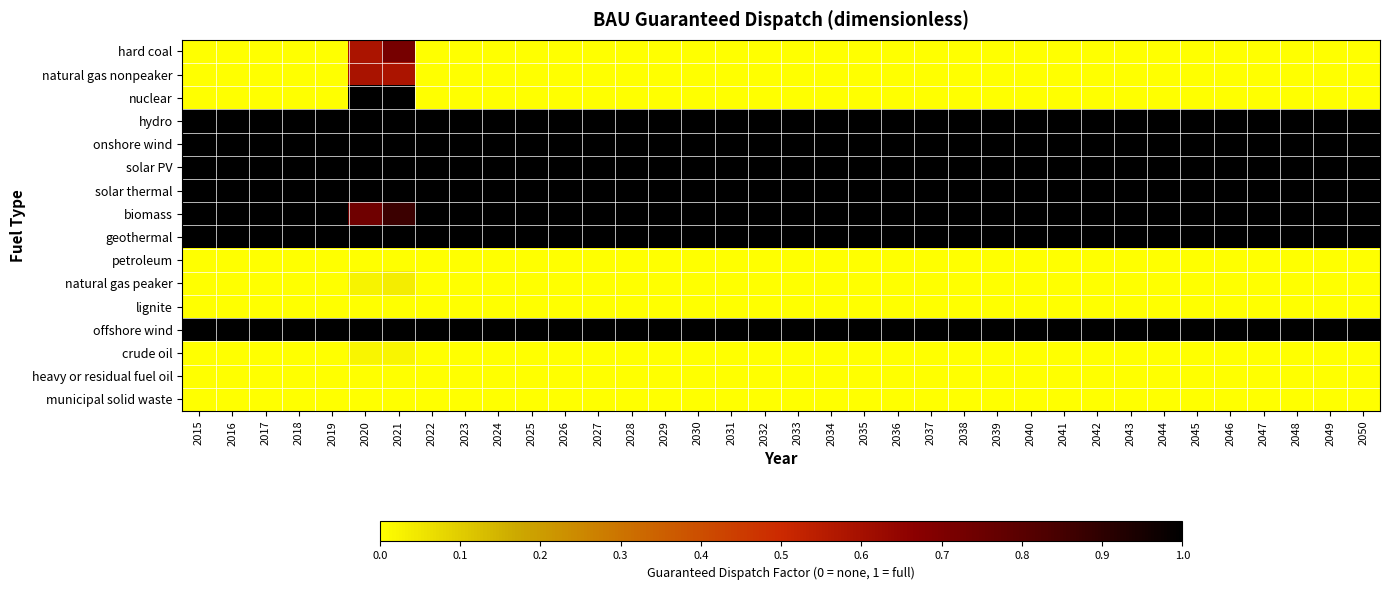

At which category does the chart reach its peak across all series?

2021